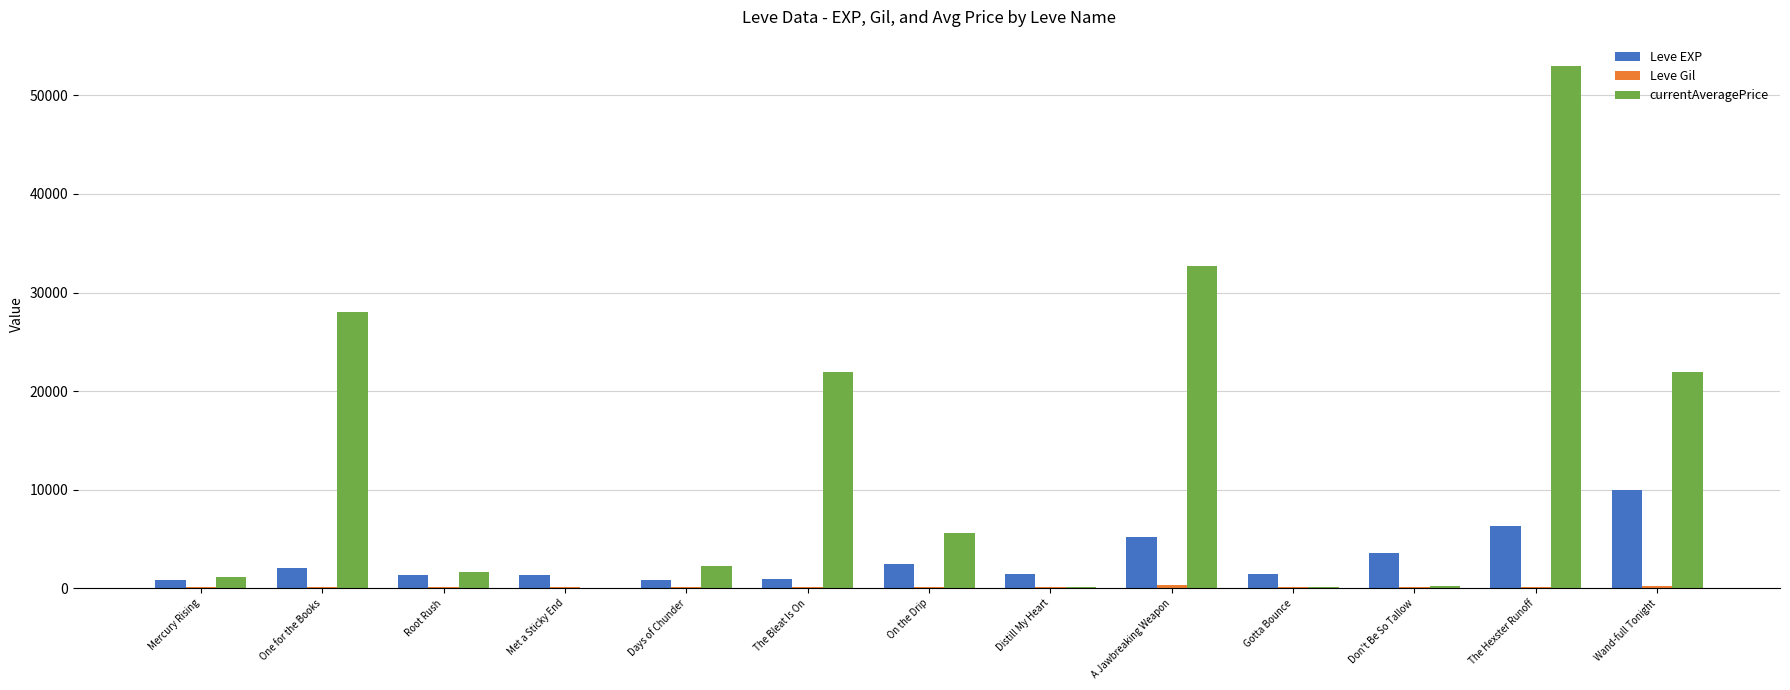

At which category is the sum across all series the highest?

The Hexster Runoff